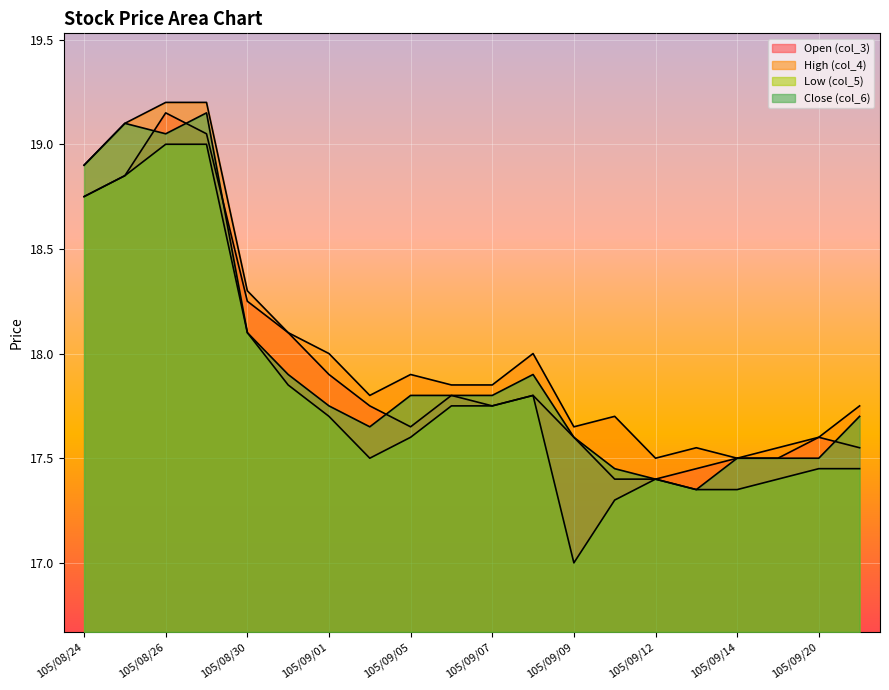

Reading left to right, list all the values displayed in this chart.

Open (col_3): 105/08/24=18.8	105/08/25=18.9	105/08/26=19.1	105/08/29=19.1	105/08/30=18.2	105/08/31=18.1	105/09/01=17.9	105/09/02=17.8	105/09/05=17.6	105/09/06=17.8	105/09/07=17.8	105/09/08=17.8	105/09/09=17.6	105/09/10=17.4	105/09/12=17.4	105/09/13=17.4	105/09/14=17.5	105/09/19=17.5	105/09/20=17.6	105/09/21=17.6
High (col_4): 105/08/24=18.9	105/08/25=19.1	105/08/26=19.2	105/08/29=19.2	105/08/30=18.3	105/08/31=18.1	105/09/01=18.0	105/09/02=17.8	105/09/05=17.9	105/09/06=17.9	105/09/07=17.9	105/09/08=18.0	105/09/09=17.6	105/09/10=17.7	105/09/12=17.5	105/09/13=17.6	105/09/14=17.5	105/09/19=17.6	105/09/20=17.6	105/09/21=17.8
Low (col_5): 105/08/24=18.8	105/08/25=18.9	105/08/26=19.0	105/08/29=19.0	105/08/30=18.1	105/08/31=17.9	105/09/01=17.7	105/09/02=17.5	105/09/05=17.6	105/09/06=17.8	105/09/07=17.8	105/09/08=17.8	105/09/09=17.0	105/09/10=17.3	105/09/12=17.4	105/09/13=17.4	105/09/14=17.4	105/09/19=17.4	105/09/20=17.4	105/09/21=17.4
Close (col_6): 105/08/24=18.9	105/08/25=19.1	105/08/26=19.1	105/08/29=19.1	105/08/30=18.1	105/08/31=17.9	105/09/01=17.8	105/09/02=17.6	105/09/05=17.8	105/09/06=17.8	105/09/07=17.8	105/09/08=17.9	105/09/09=17.6	105/09/10=17.4	105/09/12=17.4	105/09/13=17.4	105/09/14=17.5	105/09/19=17.5	105/09/20=17.5	105/09/21=17.7